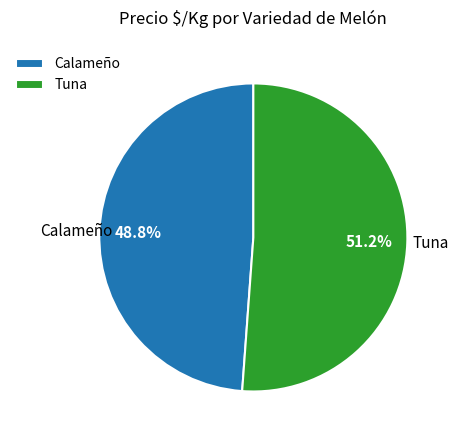

Count the number of slices in the pie.

2